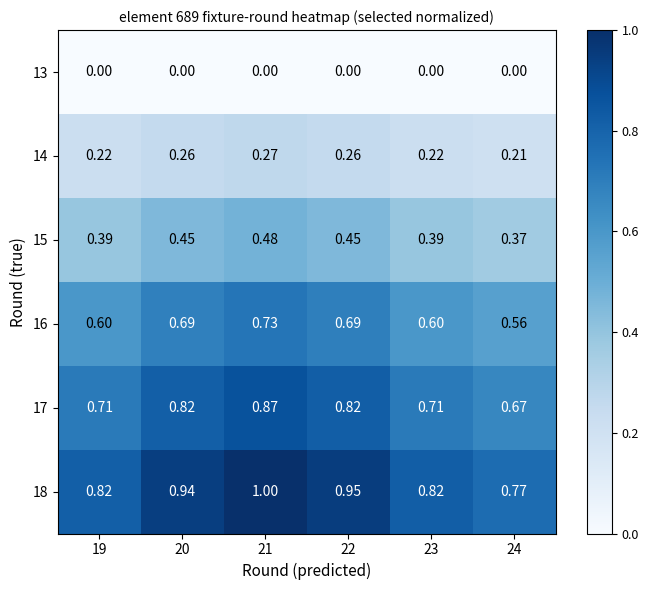

Is the value of 15 at 22 greater than the value of 13 at 19?

Yes